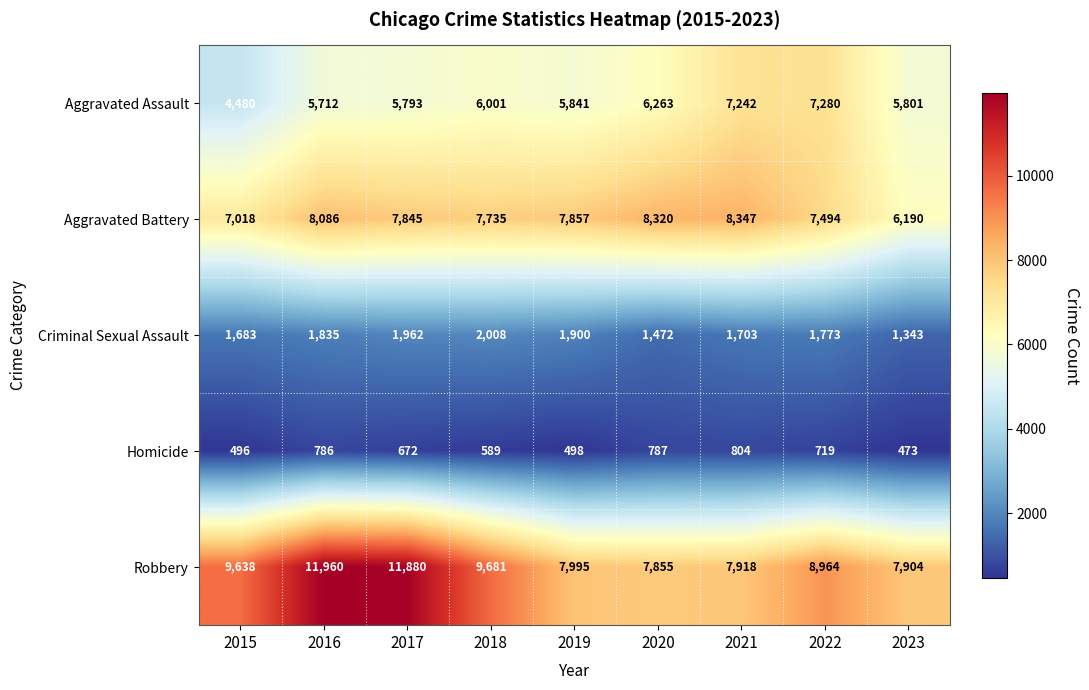

Which series has the widest spread of values?

Robbery